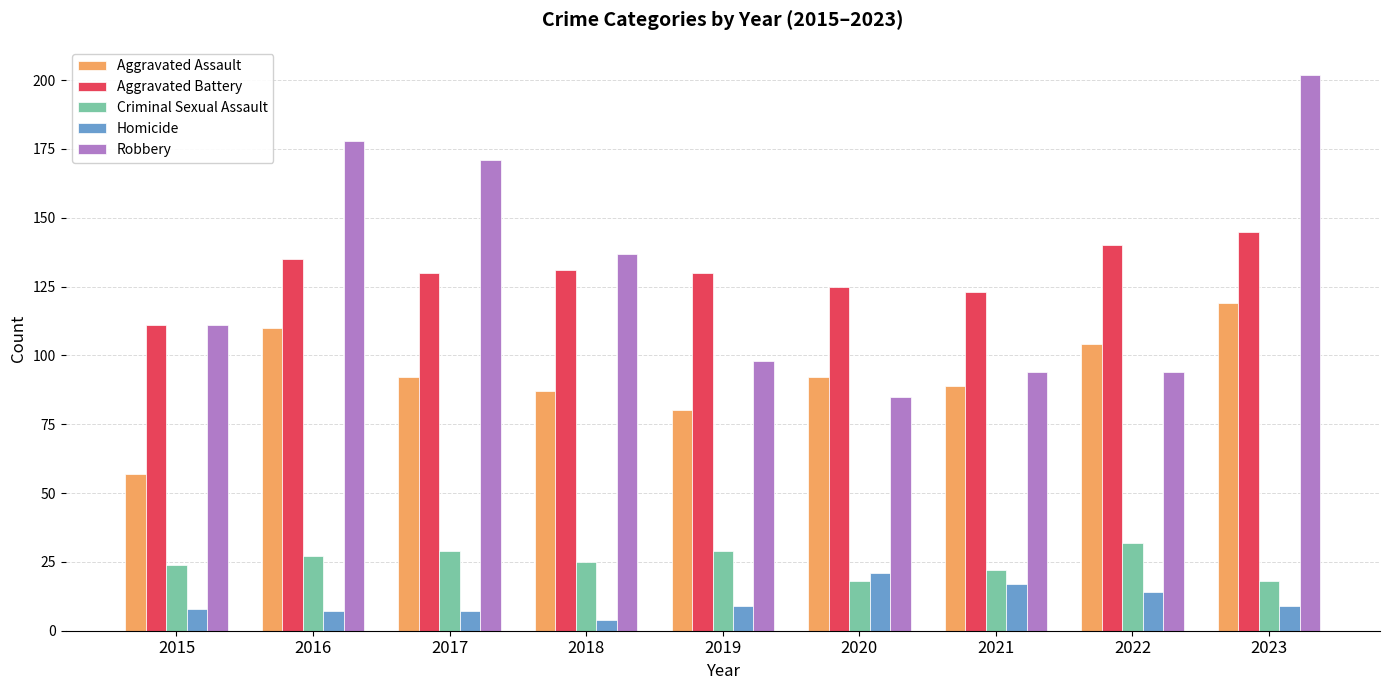

What is the approximate value of Homicide at 2019?

9